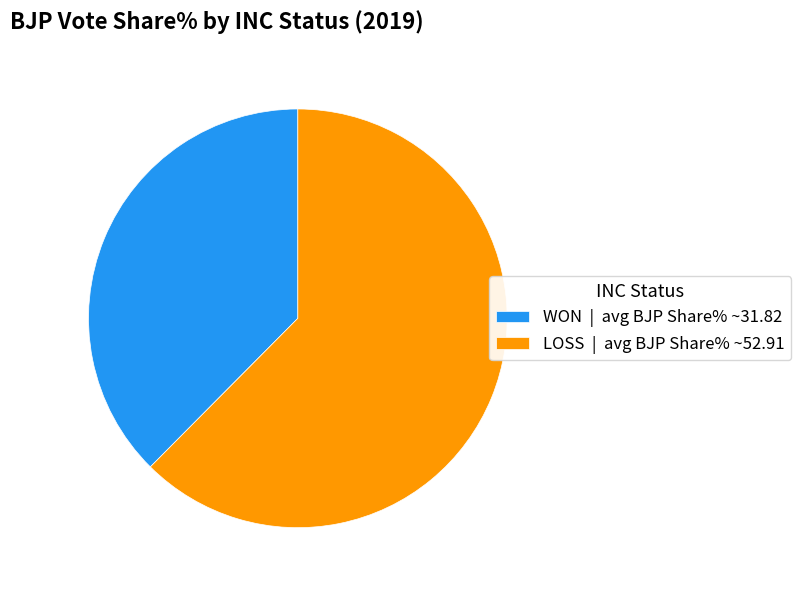

How many segments does this pie chart have?

2